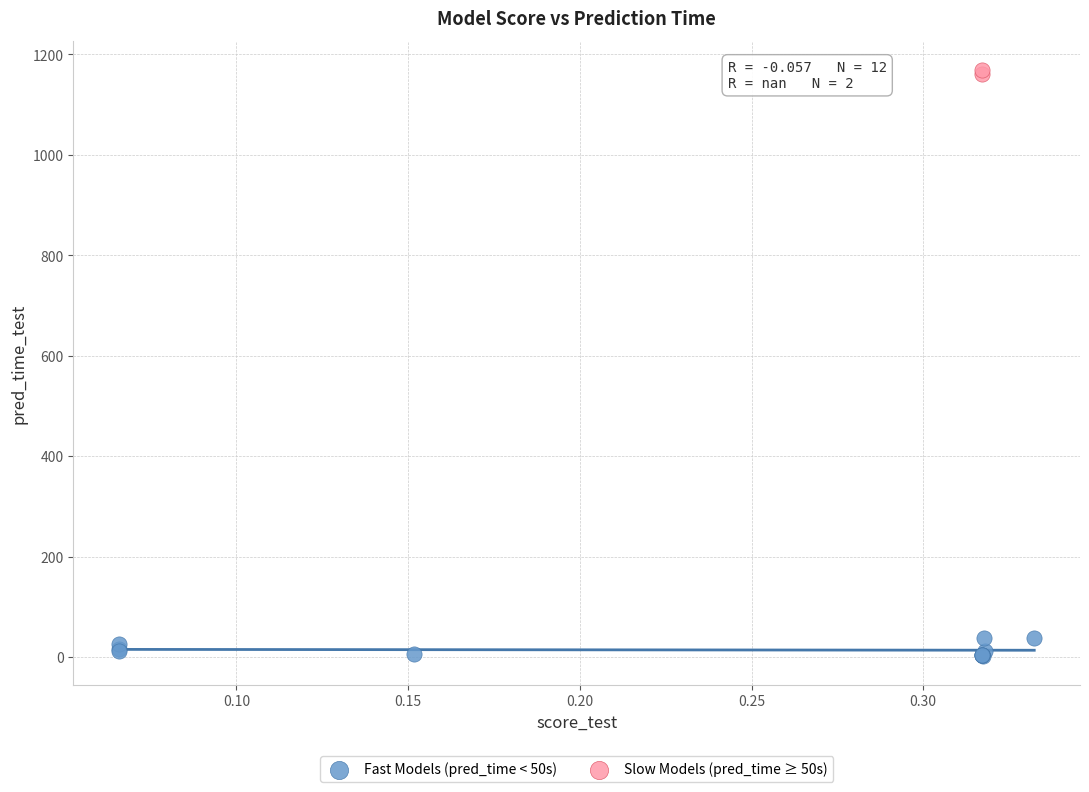

What are all the series names shown in the legend?

Fast Models (pred_time < 50s), Slow Models (pred_time ≥ 50s)